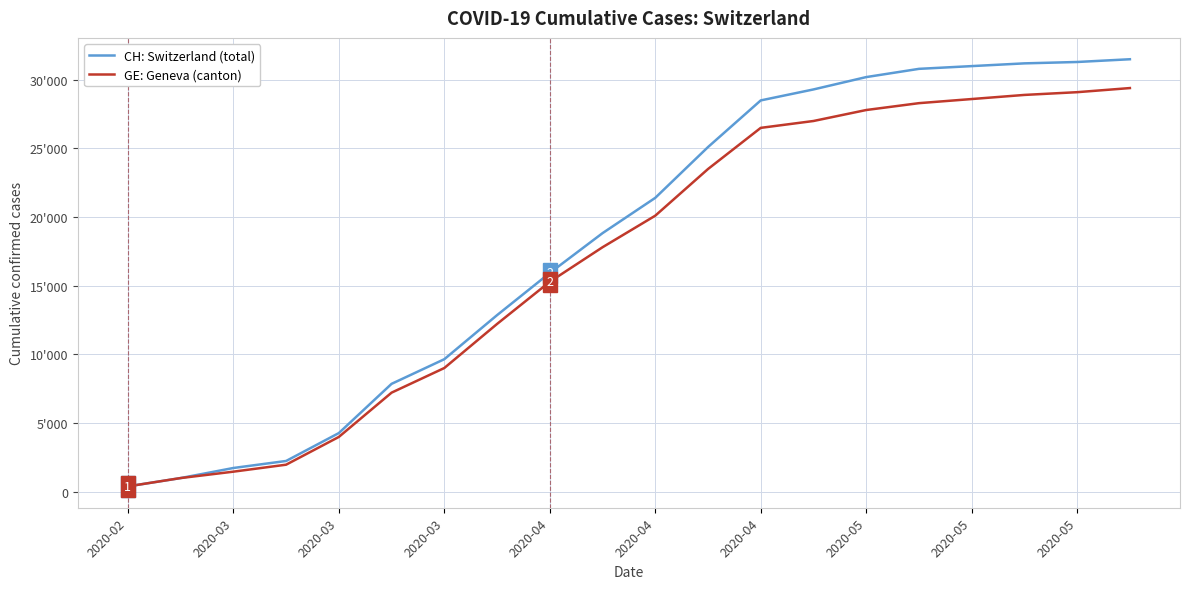

List the series in order of their peak value, lowest first.

GE: Geneva (canton), CH: Switzerland (total)